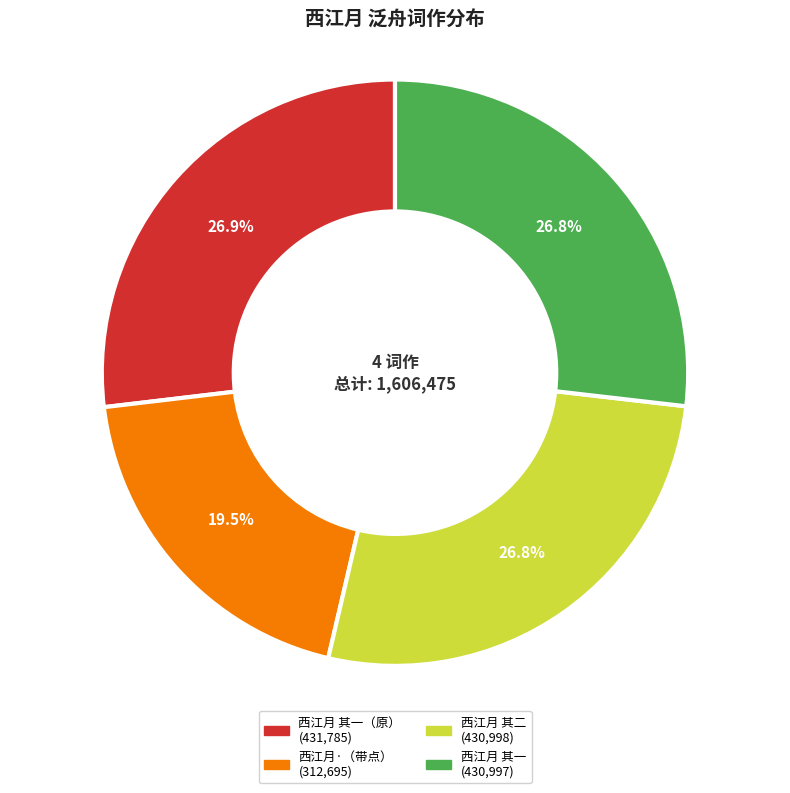

Is there any slice that represents more than half of the pie?

No